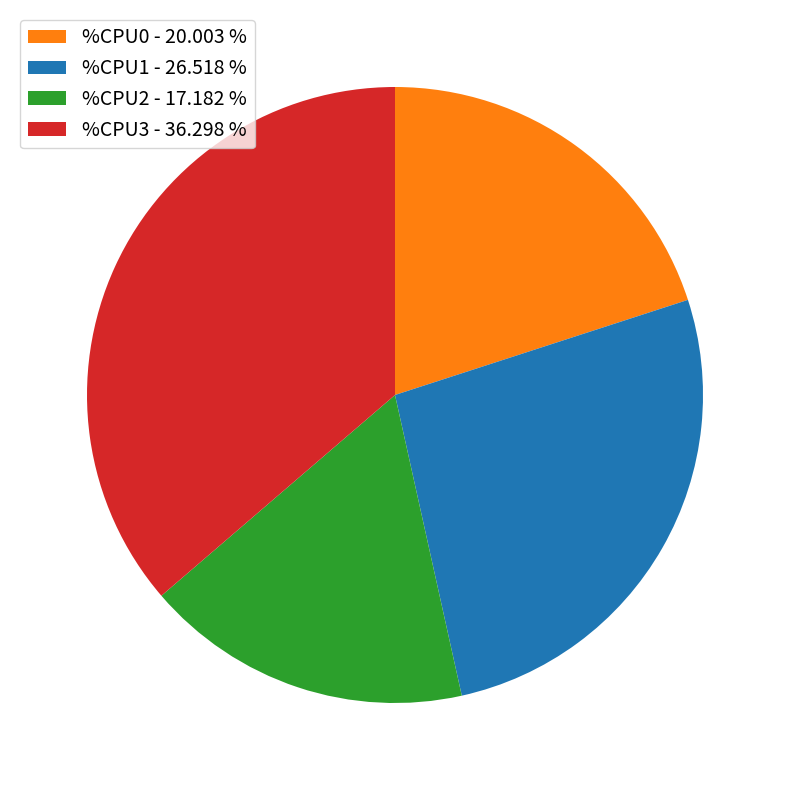

Approximately how many times larger is the value at %CPU0 - 20.003 % compared to %CPU2 - 17.182 %?

1.2